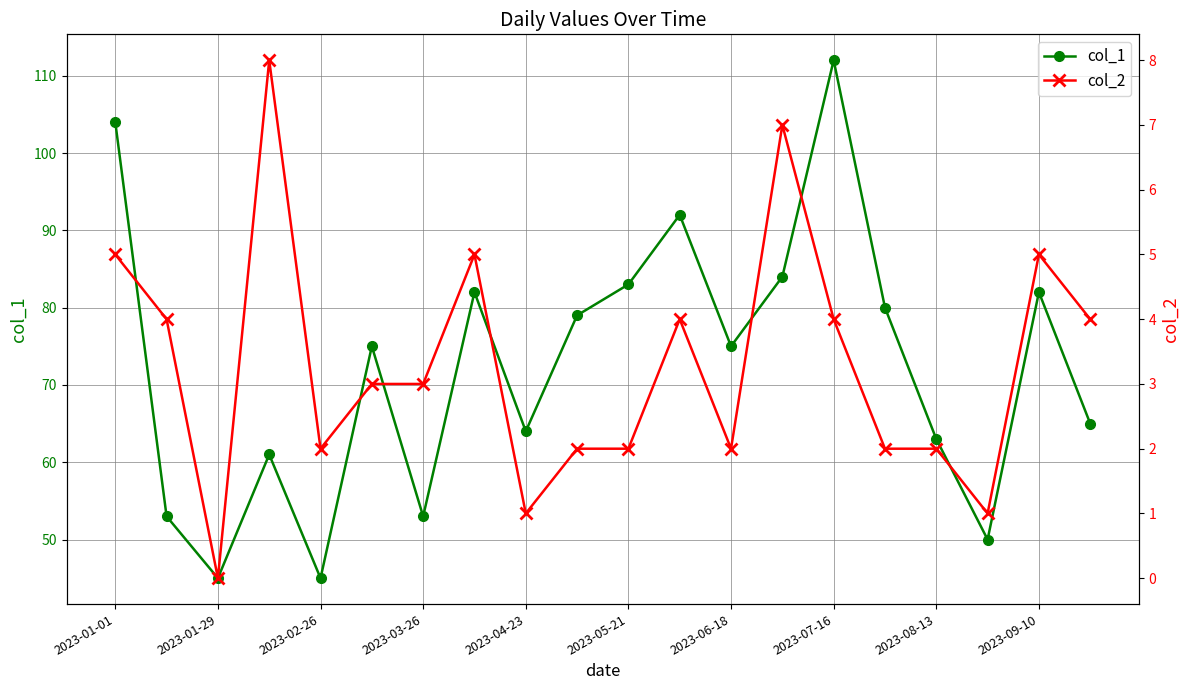

Where does the col_2 series first go above 3?

2023-01-01